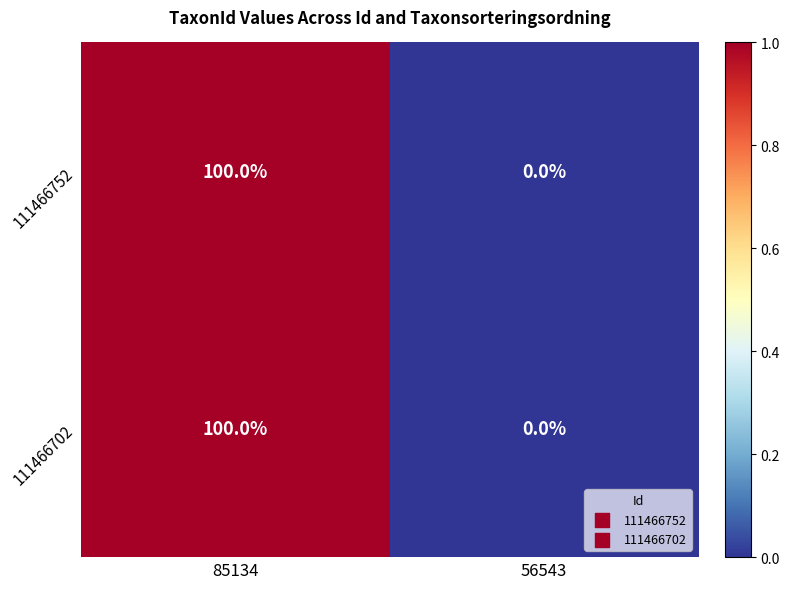

What is the total value across all series at 85134?

200